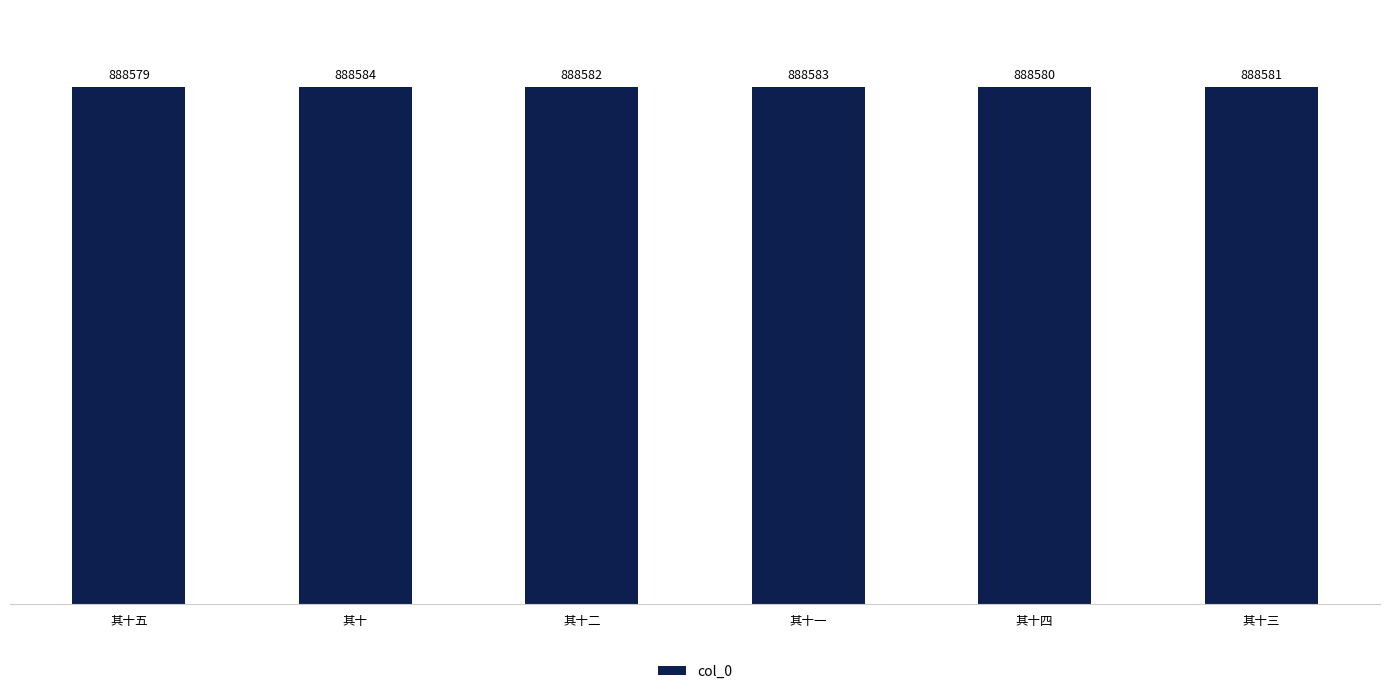

Reading left to right, what are all the values shown in this chart?

其十五=888579	其十=888584	其十二=888582	其十一=888583	其十四=888580	其十三=888581